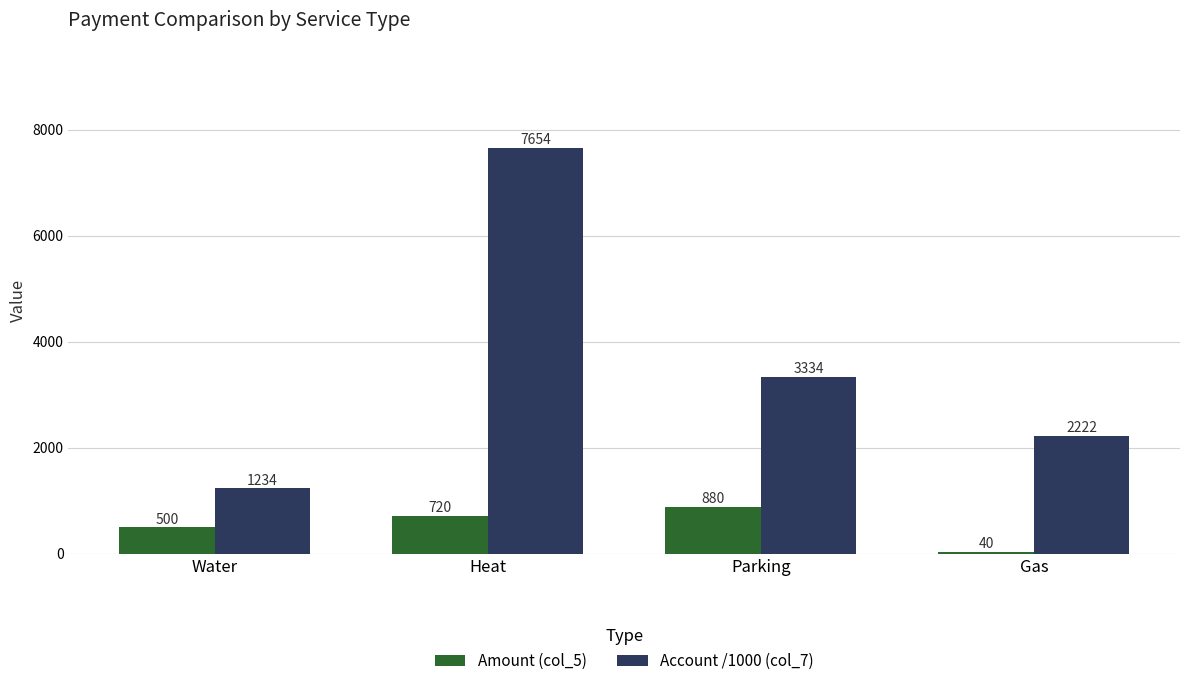

What are all the series names shown in the legend?

Amount (col_5), Account /1000 (col_7)